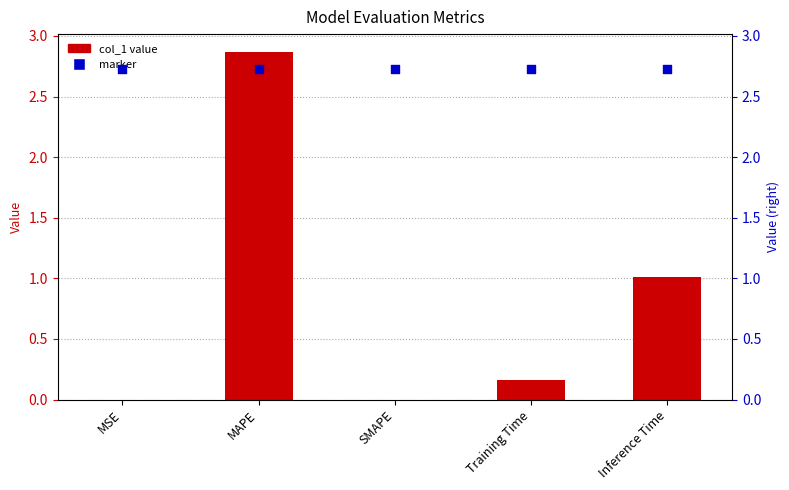

Which series has the largest total across all categories?

marker